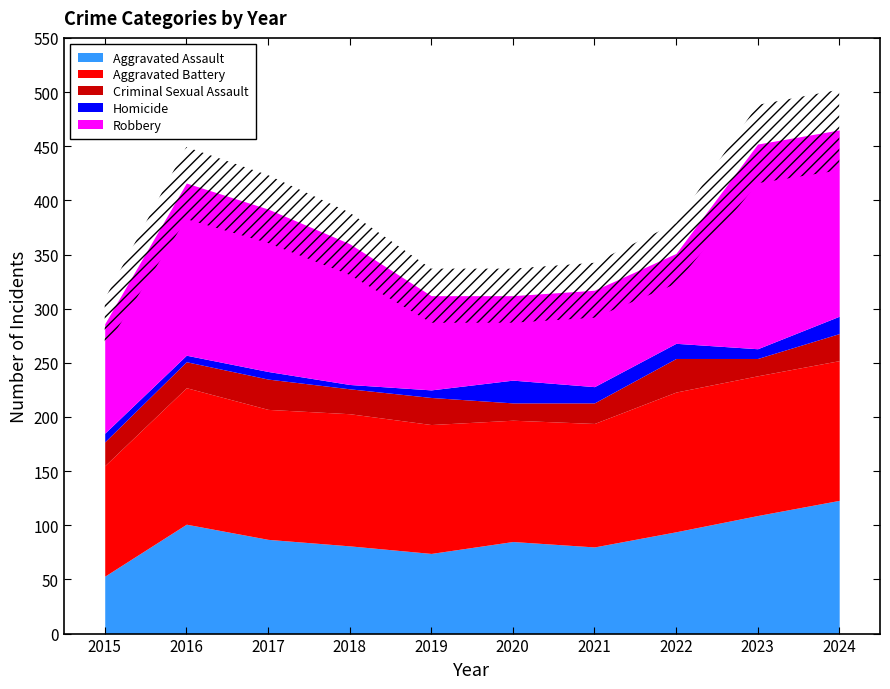

Rank the categories by Robbery value from highest to lowest.

2023, 2024, 2016, 2017, 2018, 2015, 2021, 2019, 2022, 2020